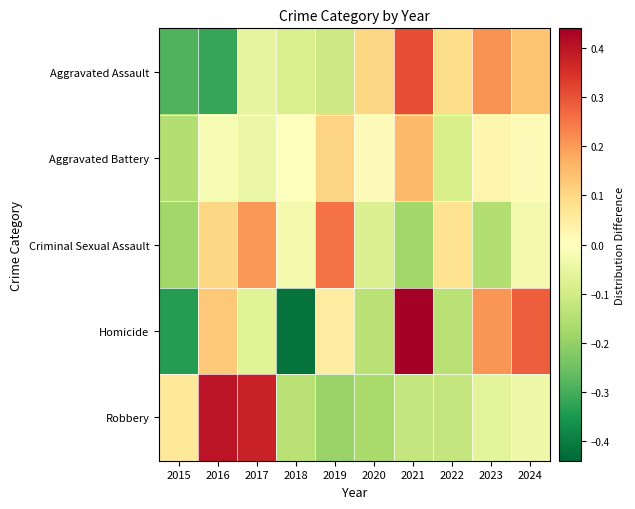

What is the total value across all series at 2023?

0.2